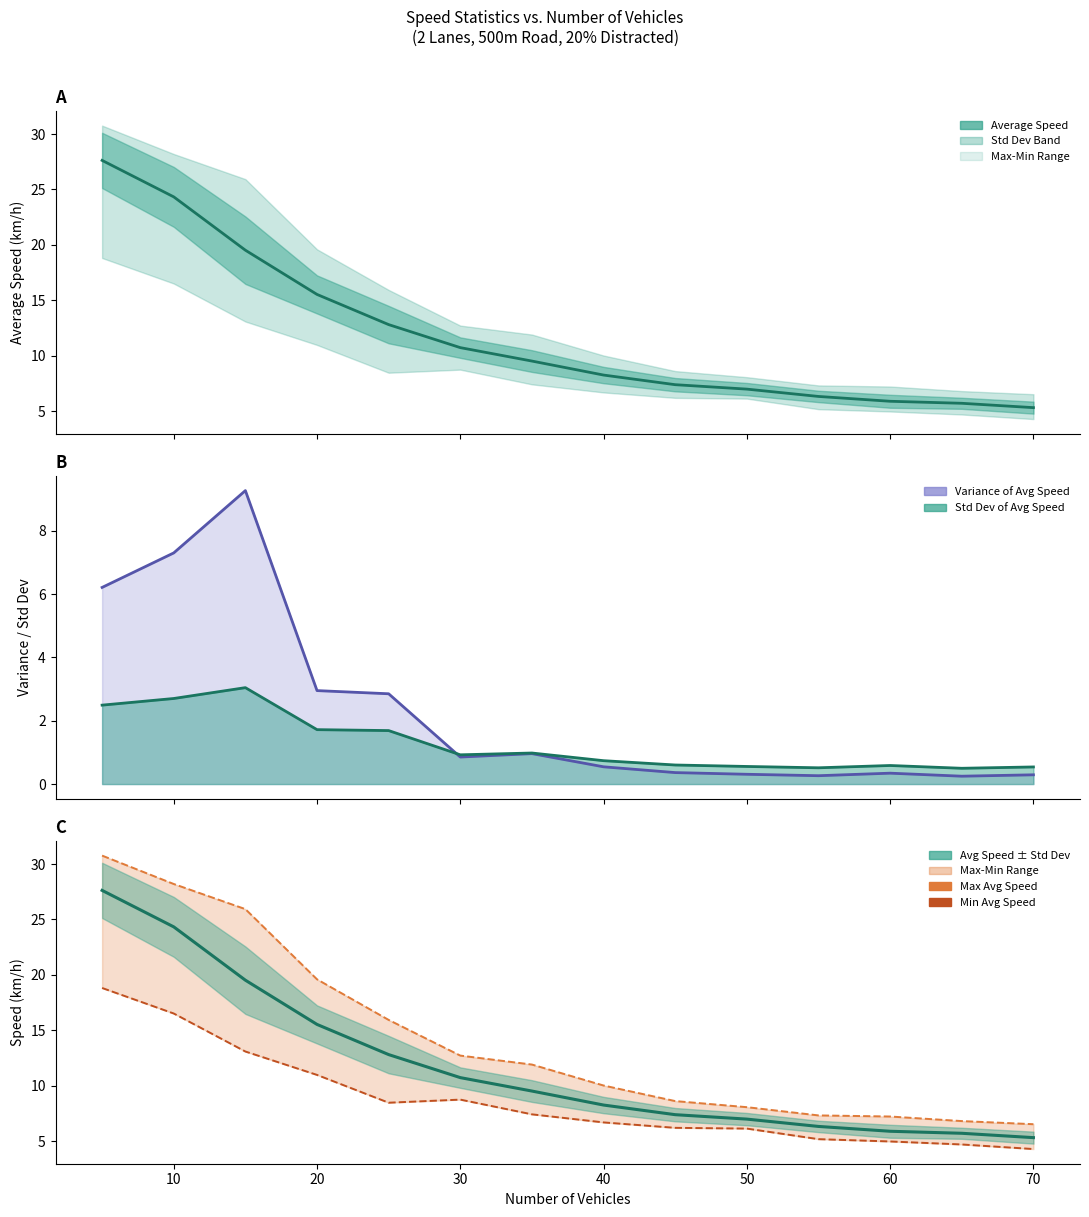

True or false: Minimum Average Speed and Average Speed intersect in this chart.

False